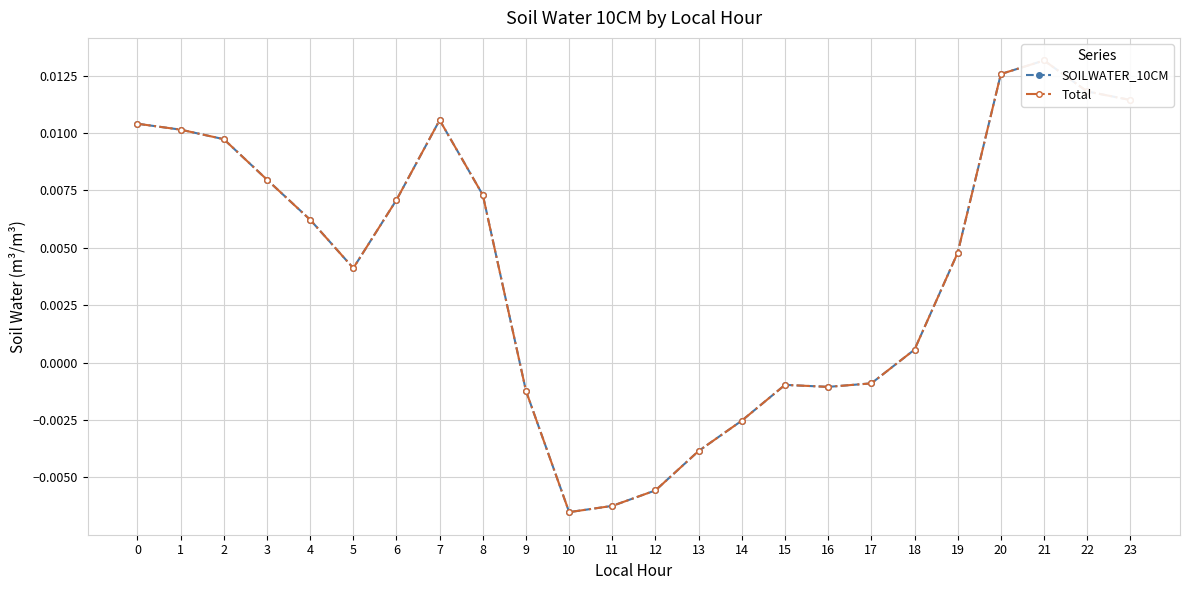

At which category is the sum across all series the highest?

21